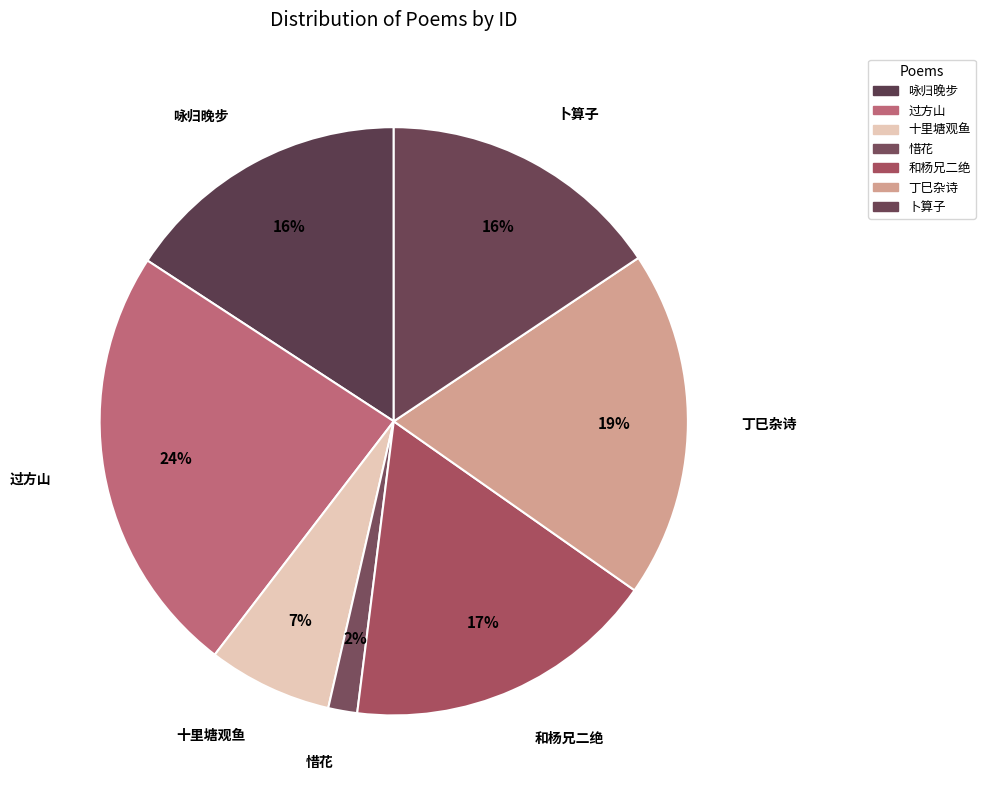

Which slice is the largest?

过方山·马蹄历尽万重山